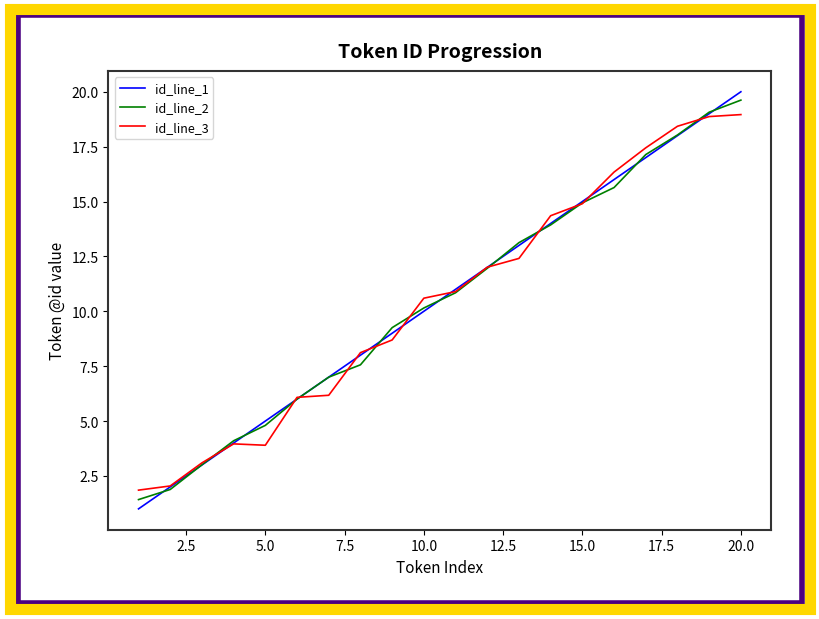

What is the average value of the id_line_1 series?

10.5